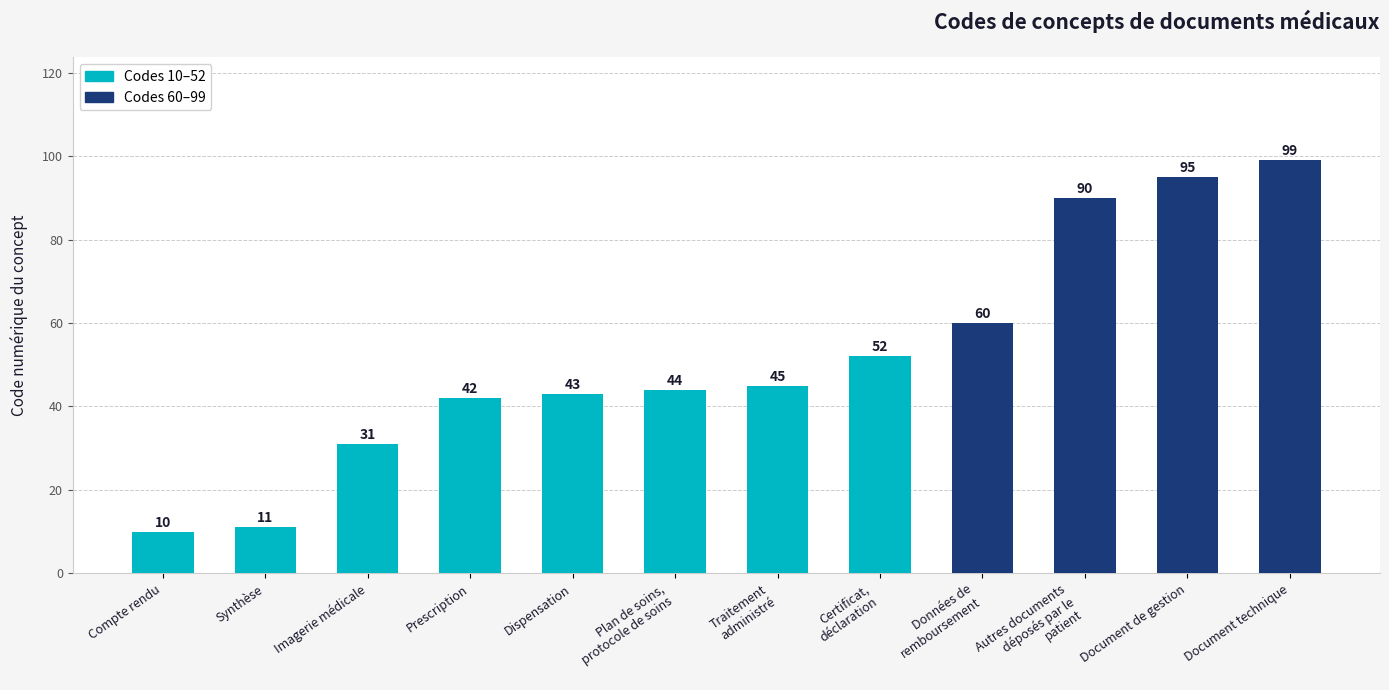

At which category does the chart reach its minimum across all series?

Compte rendu